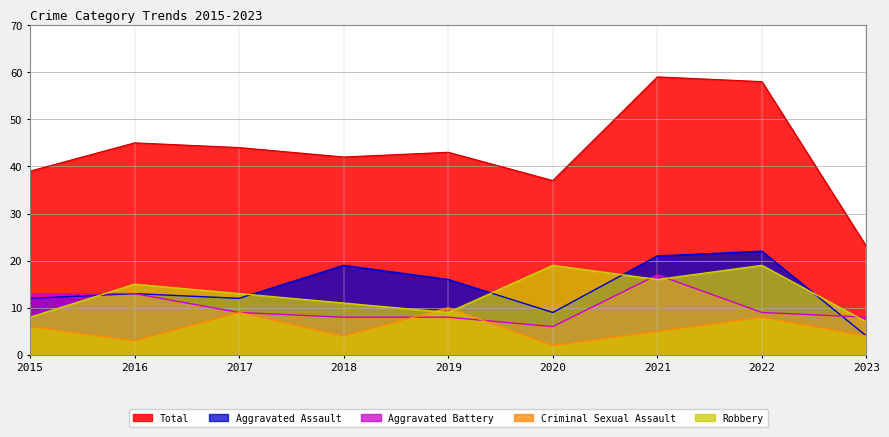

Which series has the largest range (max minus min)?

Total